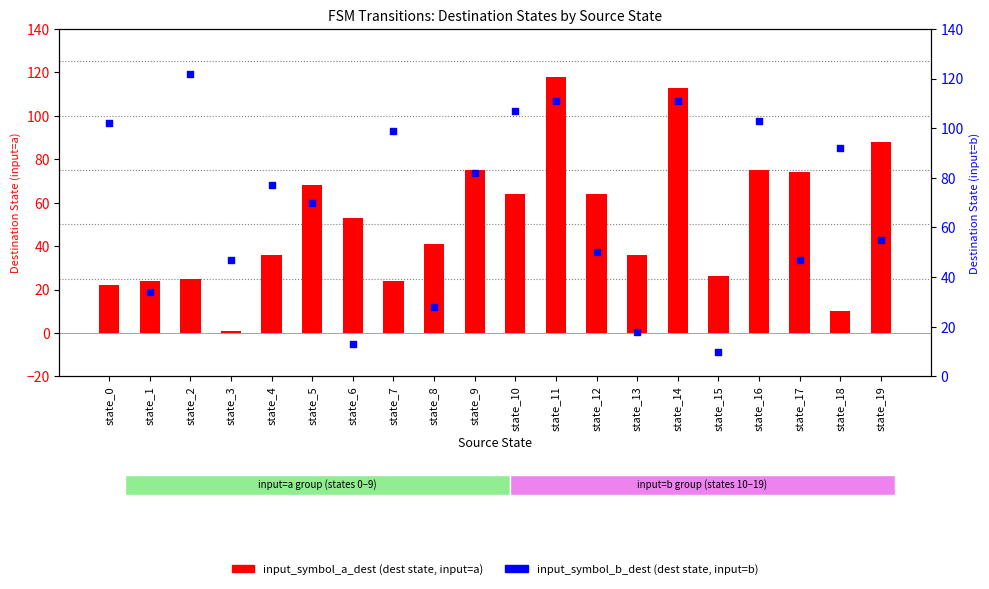

What is the total value across all series at state_11?

229